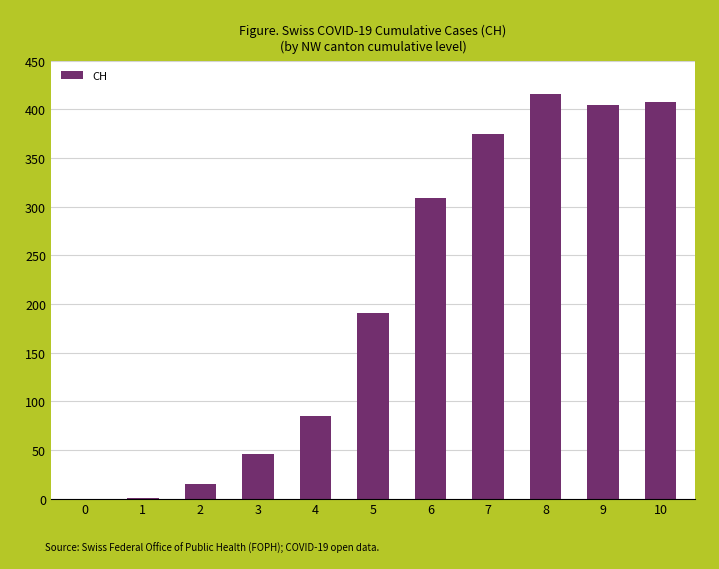

Which has a higher value, 10 or 1?

10